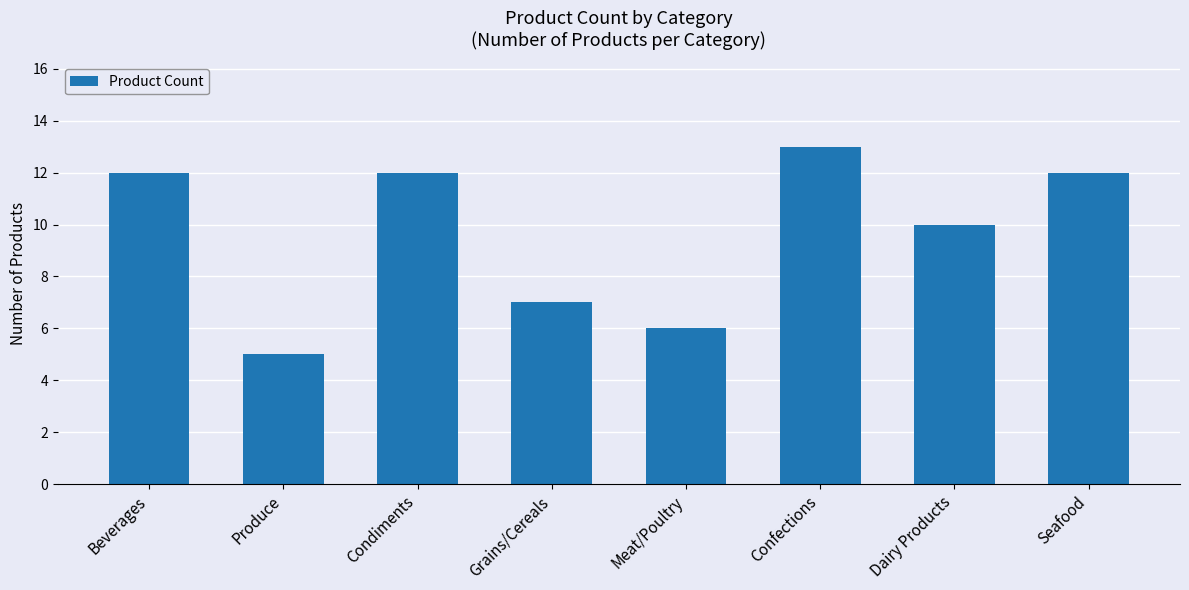

What is the approximate value at Dairy Products?

10